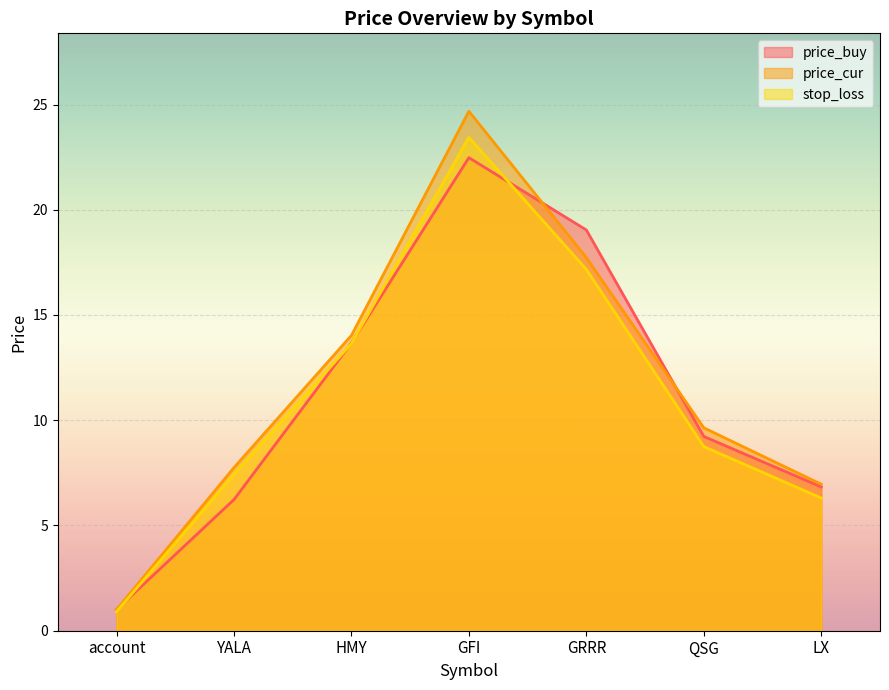

At which label is price_cur closest to 12?

HMY